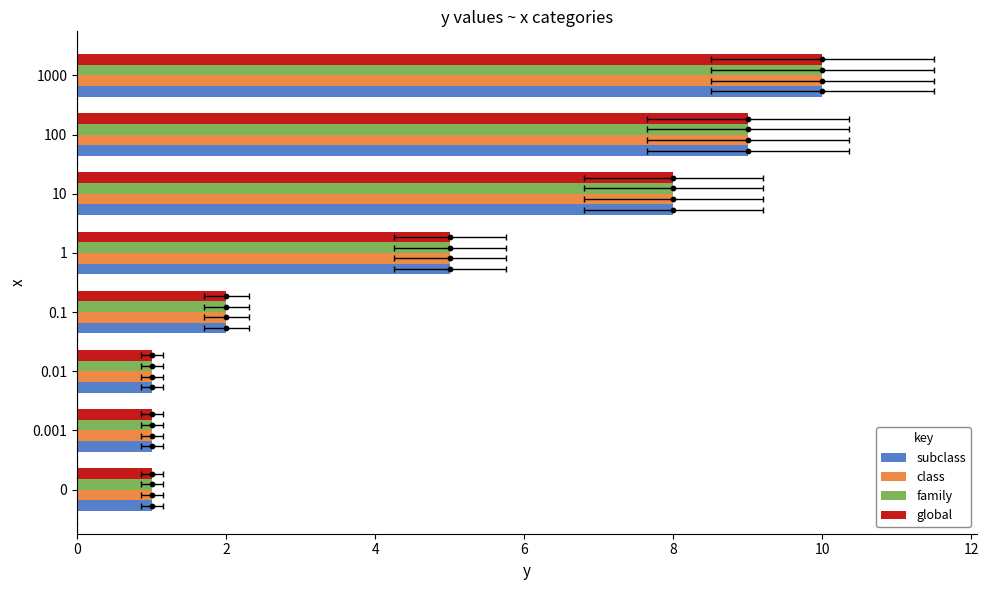

What is the total value across all series at 10?

32